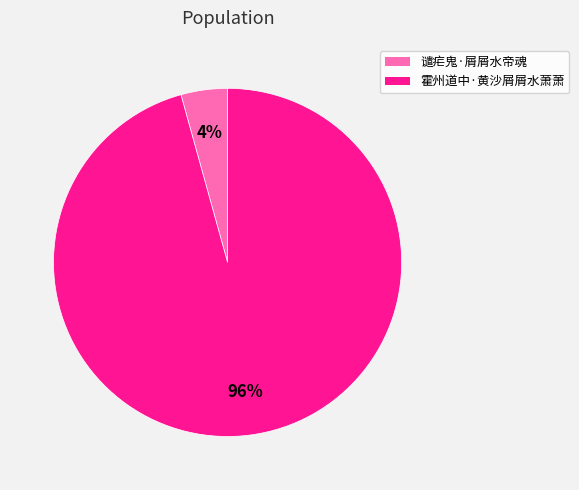

Does 霍州道中·黄沙屑屑水萧萧 represent more than half of the total?

Yes